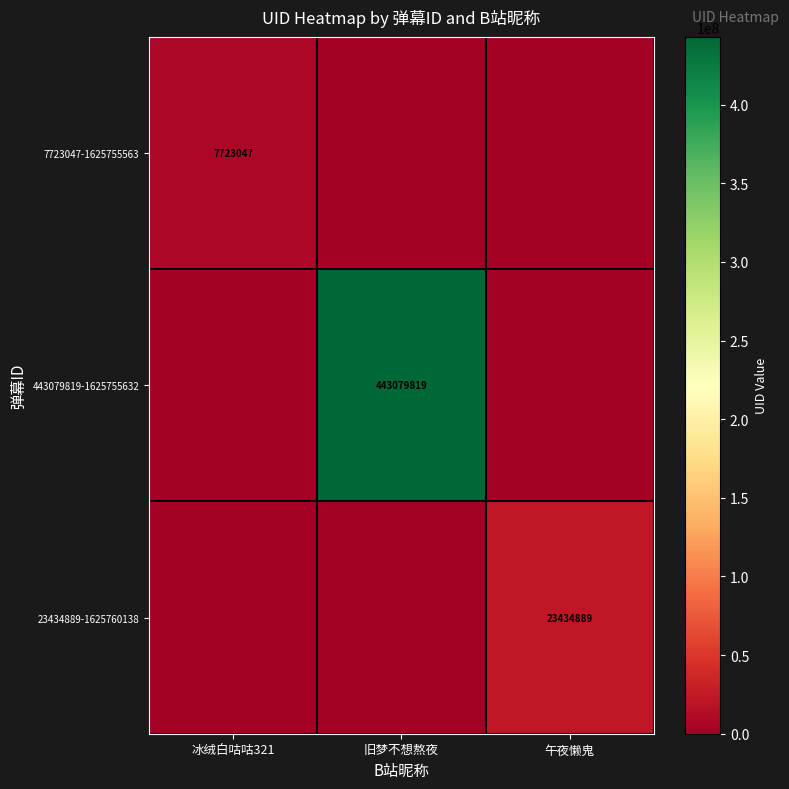

At how many categories does at least one series exceed 319403030?

1